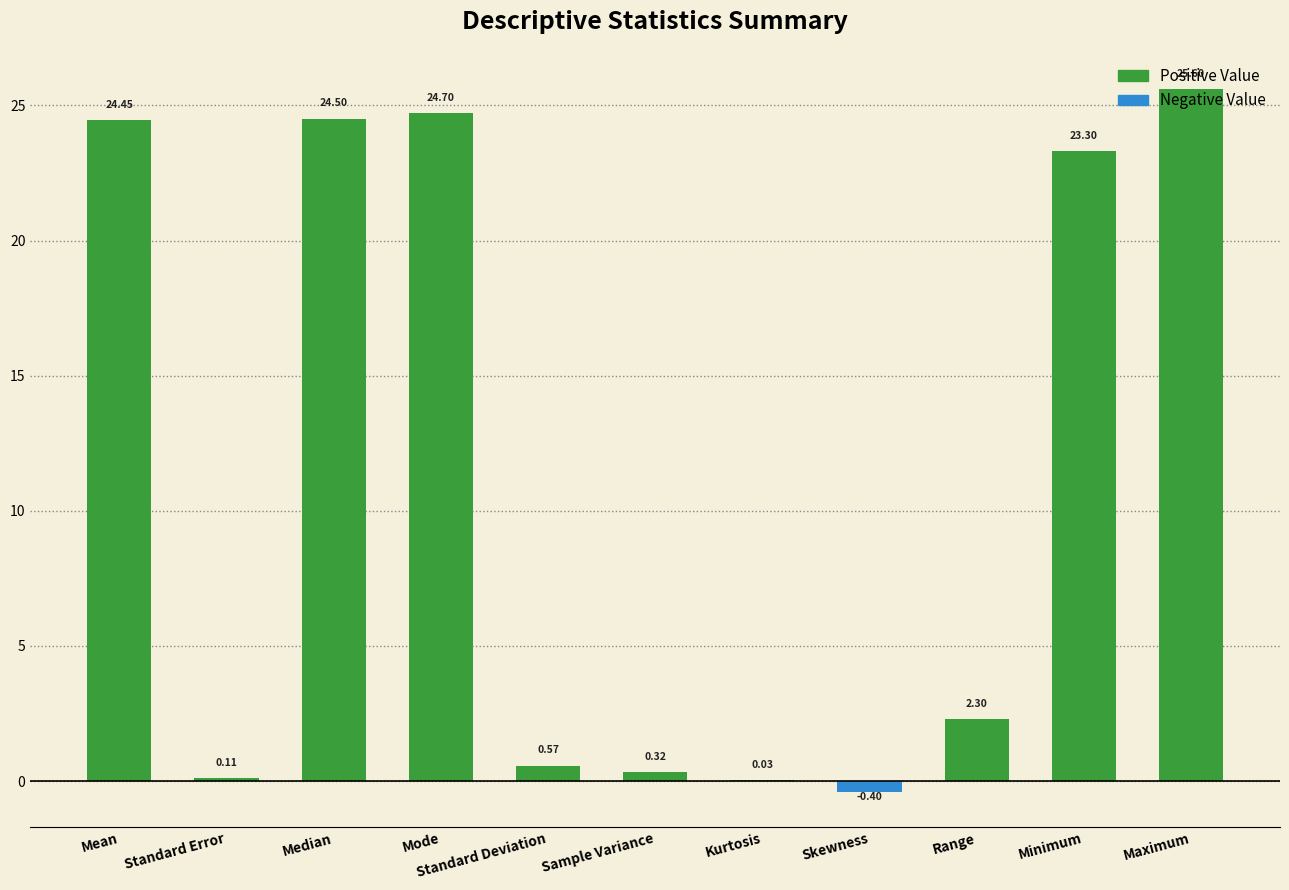

Is it true that the value at Maximum is 25.6?

True